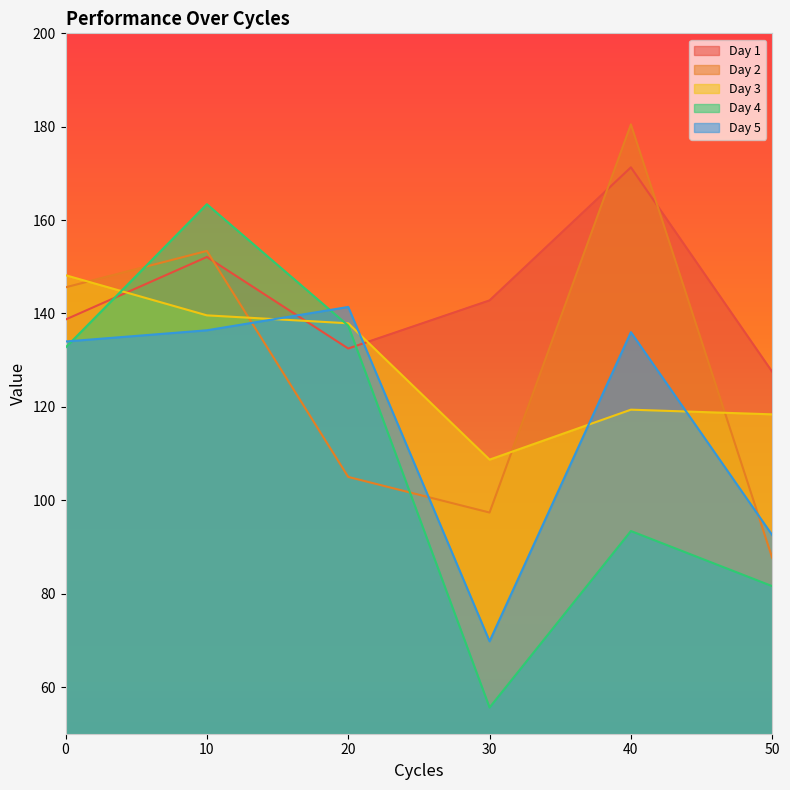

What is the difference between the second highest and minimum values in the Day 3 series?

30.9